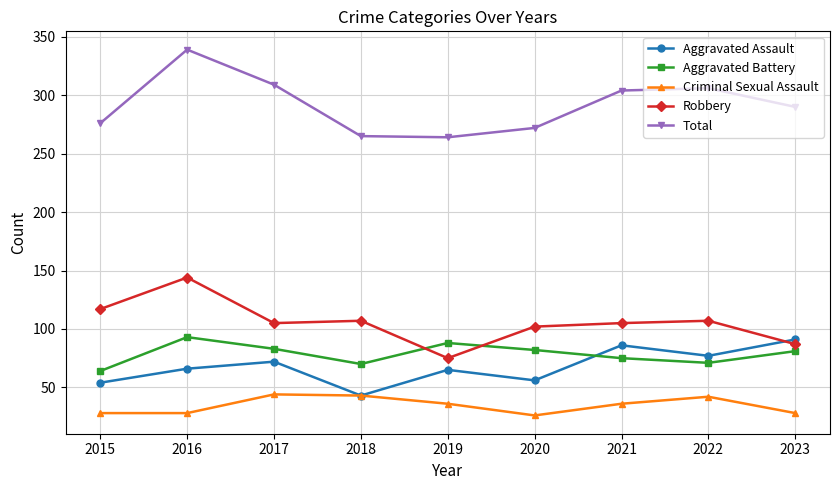

The value of Criminal Sexual Assault at 2020 is 26. True or false?

True